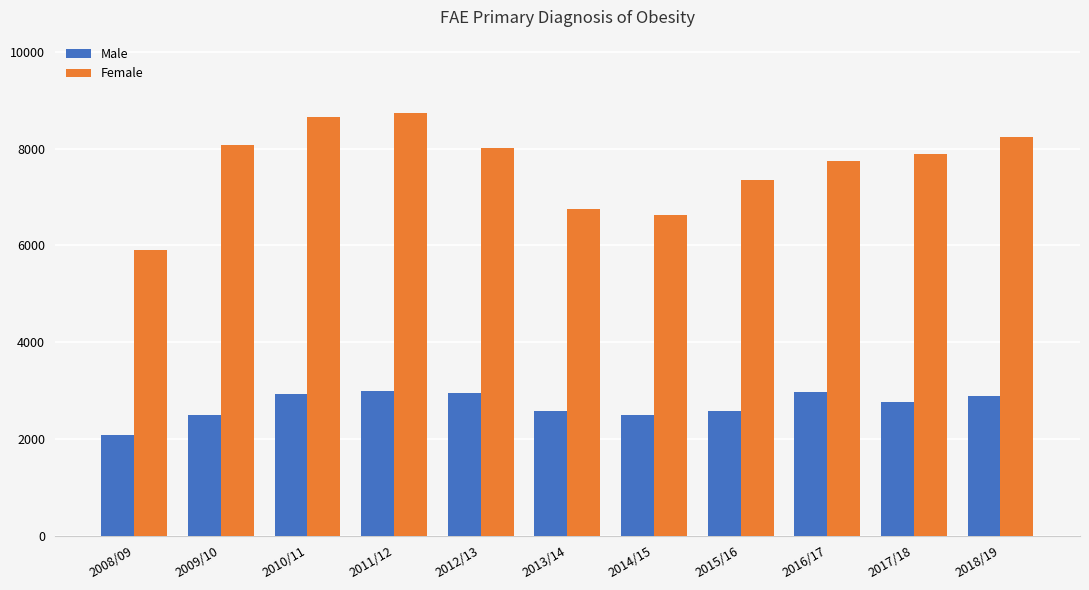

Is it true that Female equals 11884 at 2012/13?

False